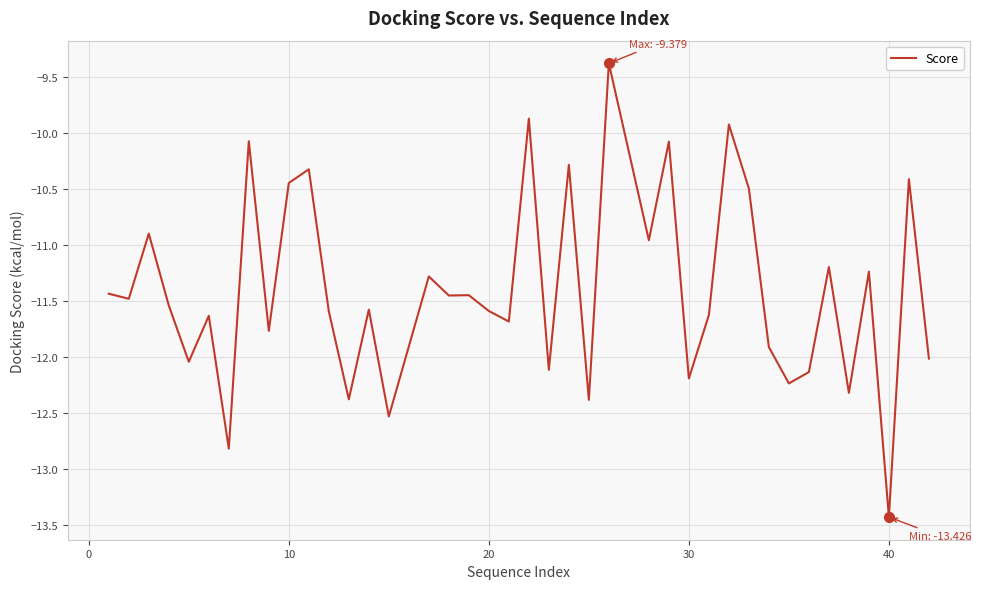

What is the maximum value shown in the chart?

-9.4